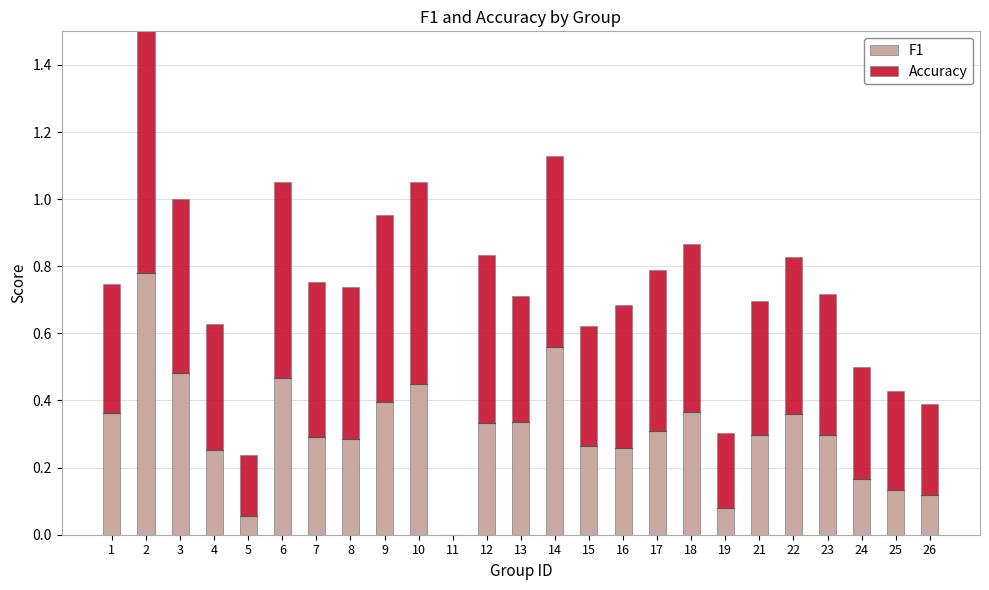

Which label corresponds to the largest value in the chart?

2